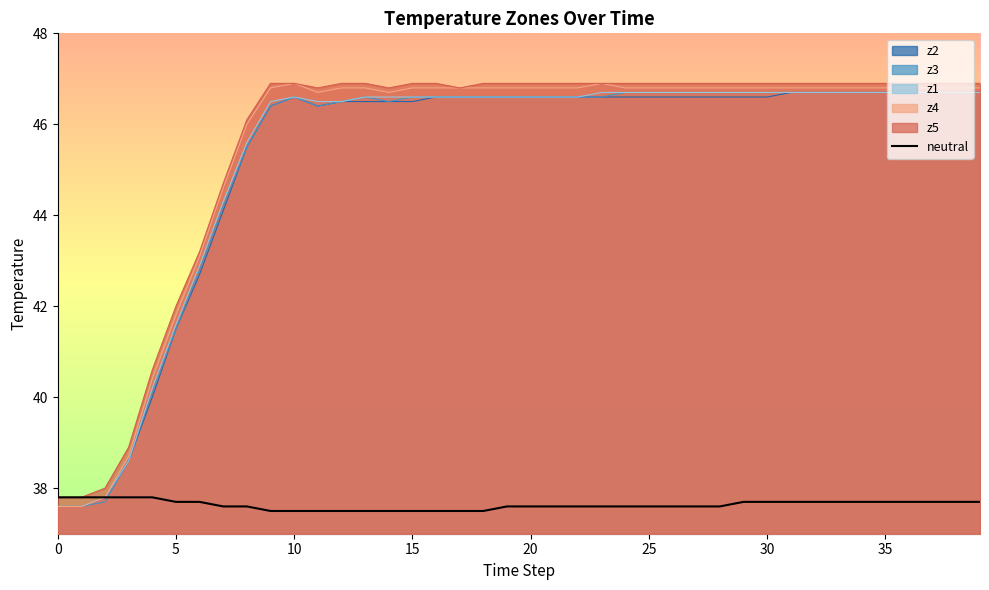

What is the change in value from 10 to 28?

+0.1